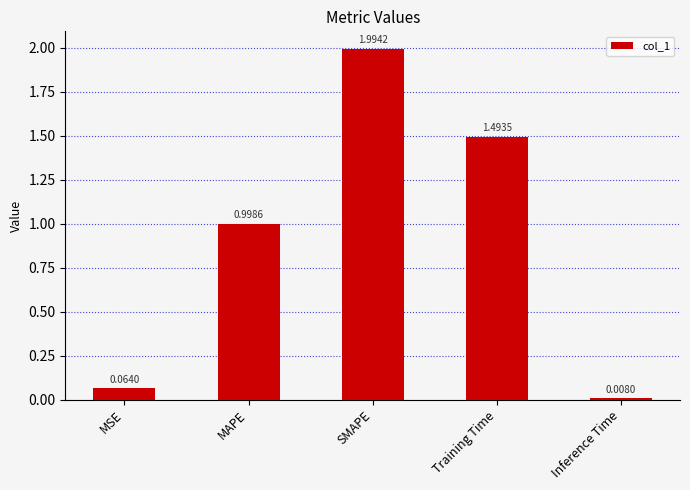

What is the sum of the values at Training Time and SMAPE?

3.5